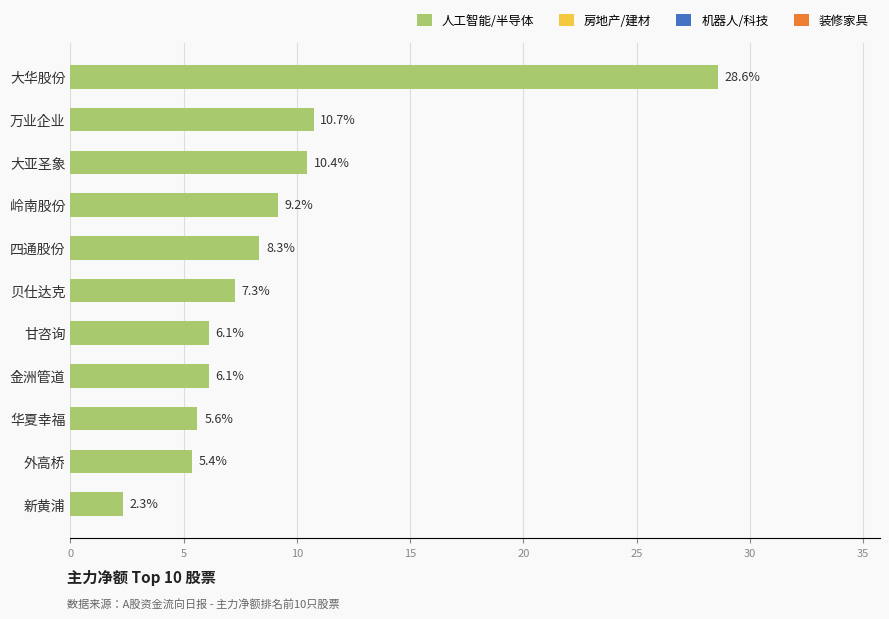

True or false: the data shows 28.6 at 大华股份.

True